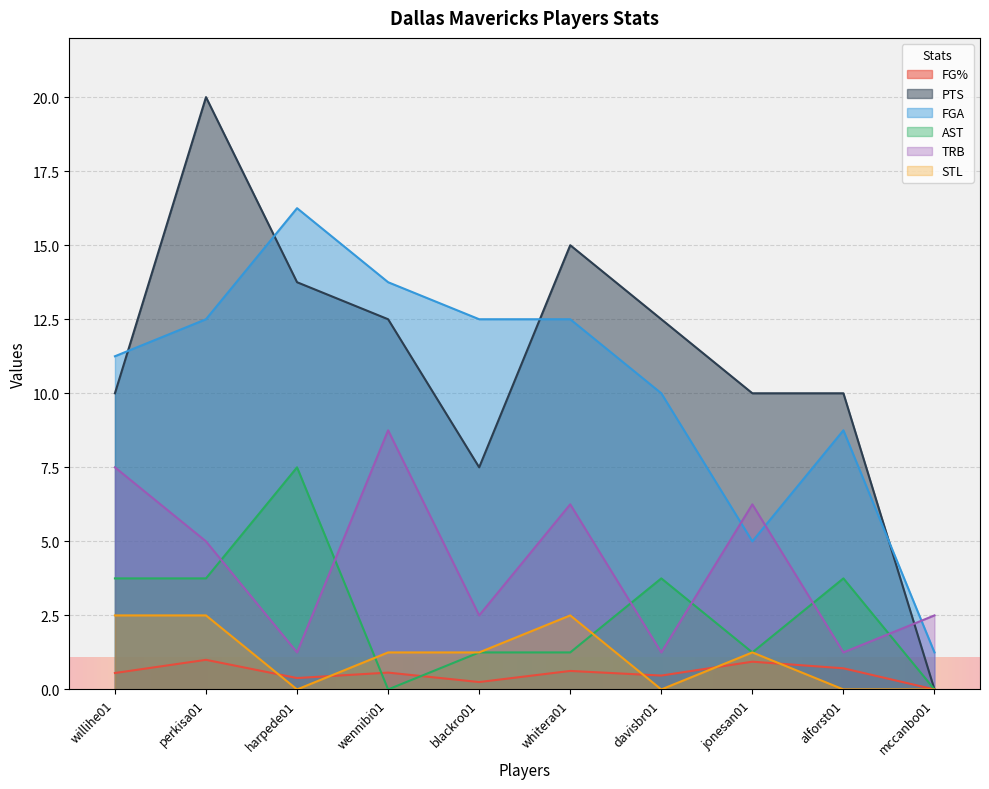

Is the value of TRB at harpede01 greater than the value of STL at mccanbo01?

Yes